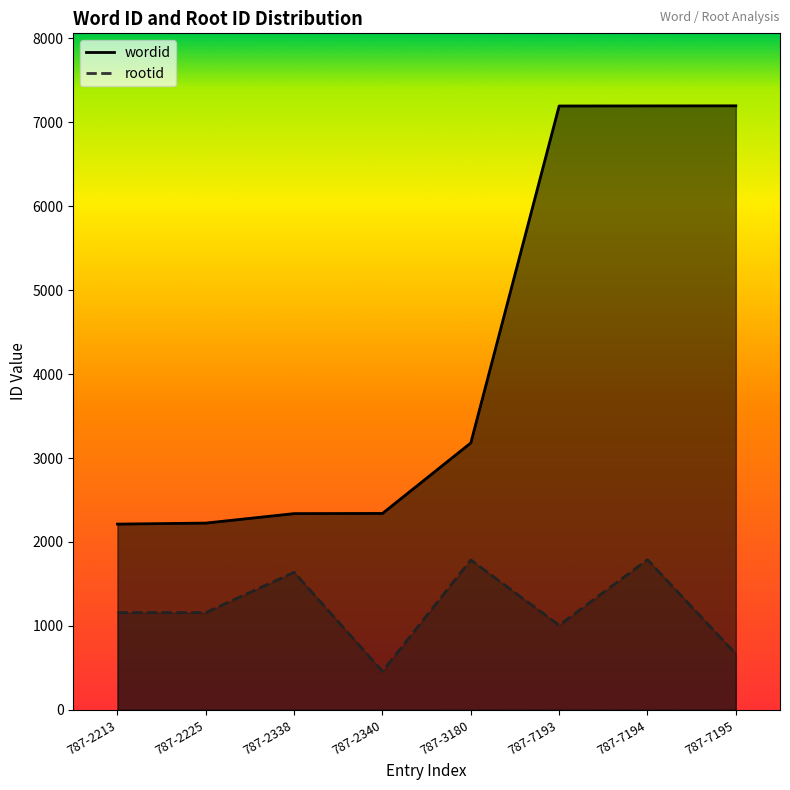

Rank the series by their average value, from lowest to highest.

rootid, wordid